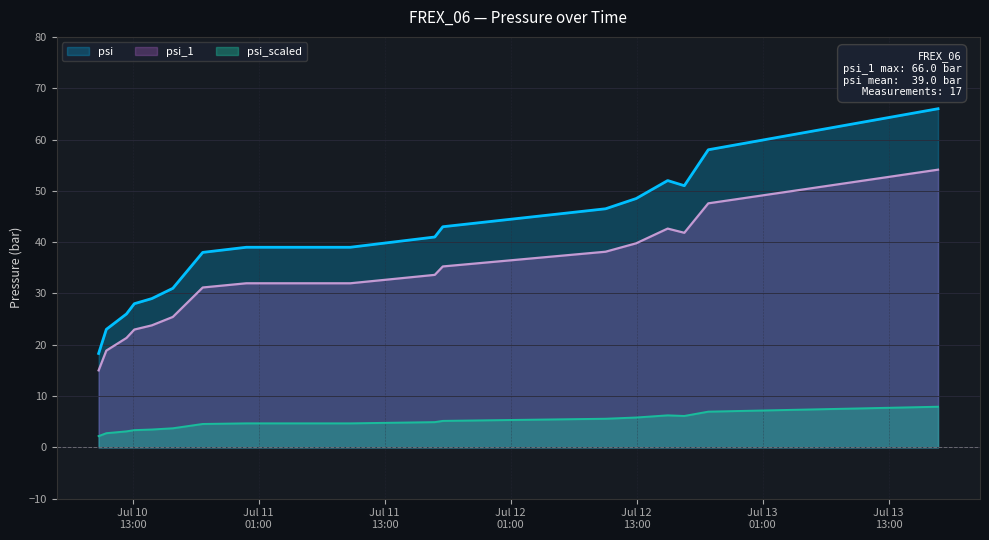

Which series has the largest total across all categories?

psi